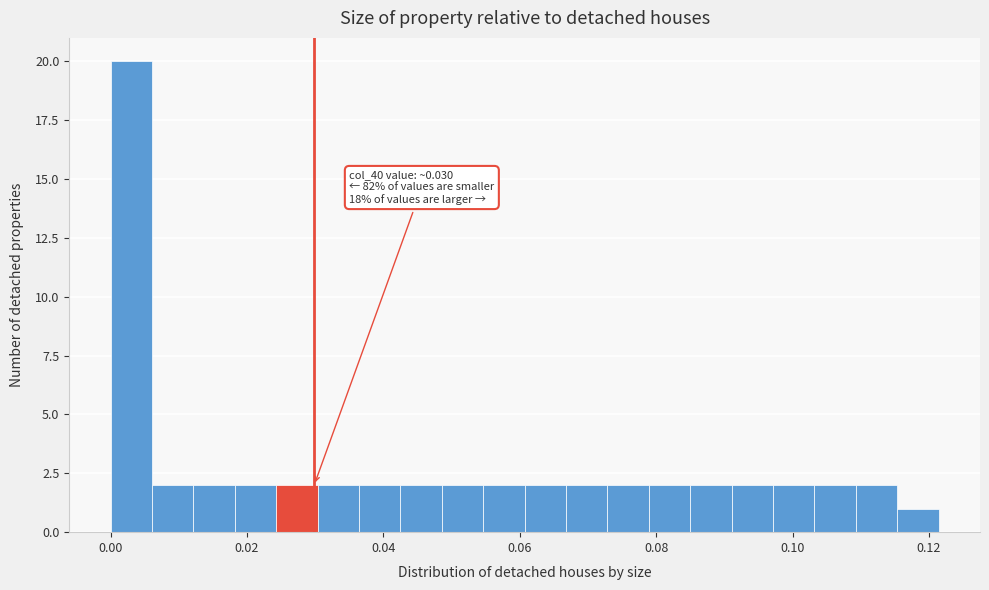

Read against the x-axis, roughly where is the centre of the tallest bar?

0.004